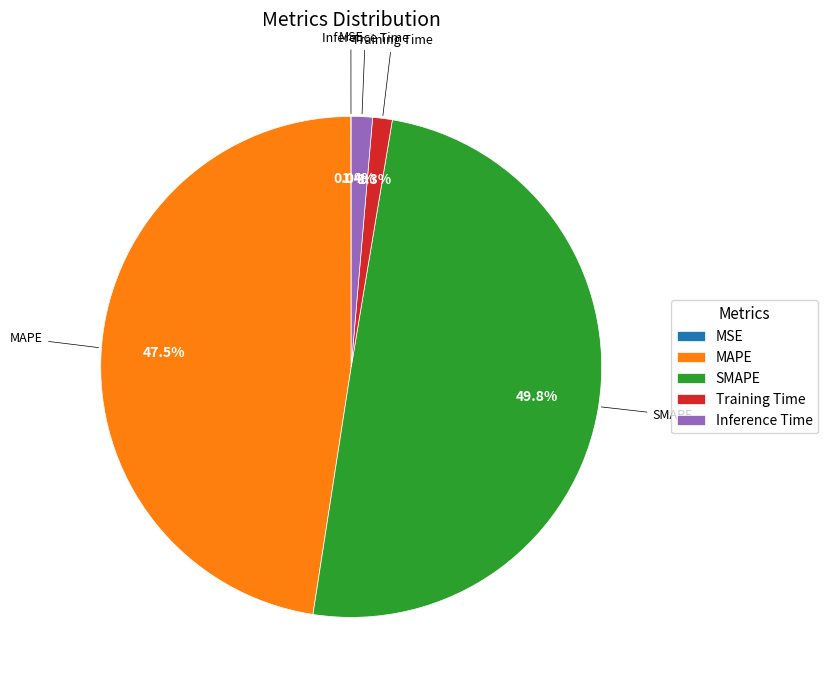

Which slice is the largest?

SMAPE